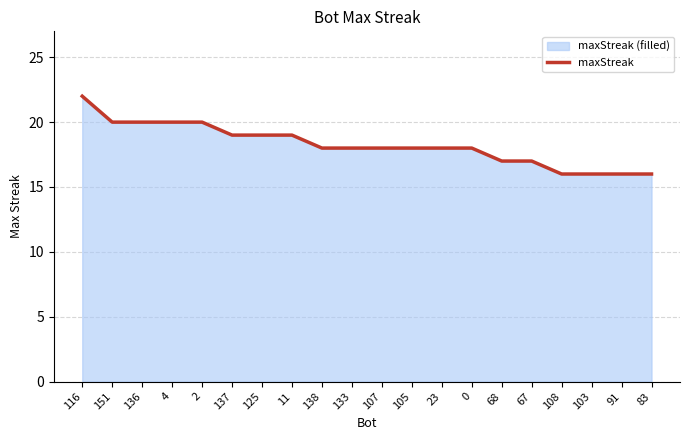

Reading left to right, extract all data points from this chart.

22	20	20	20	20	19	19	19	18	18	18	18	18	18	17	17	16	16	16	16